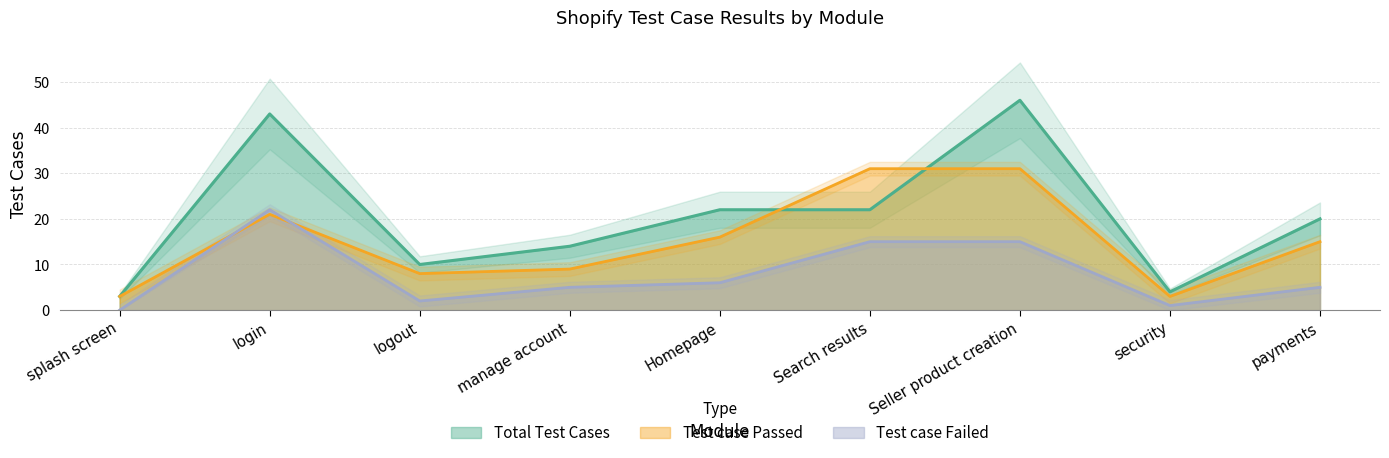

How many lines are shown in the chart?

3